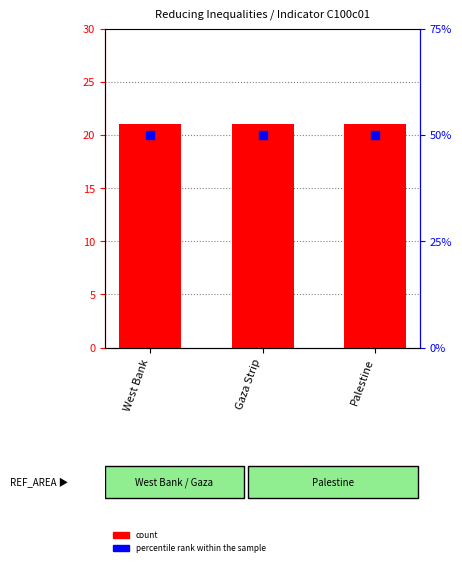

Which series contains the lowest Y value?

percentile rank within the sample